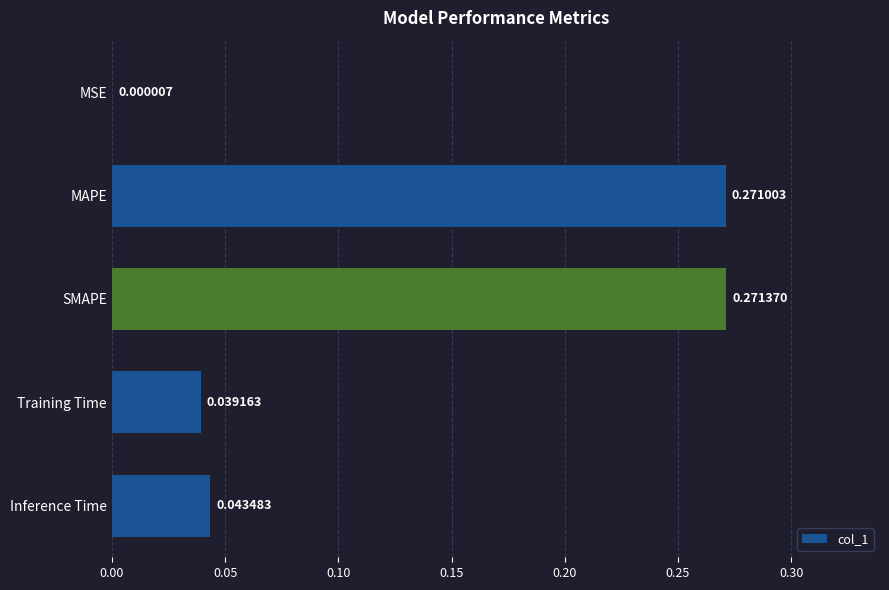

Where is the data nearest to the value 0?

MSE